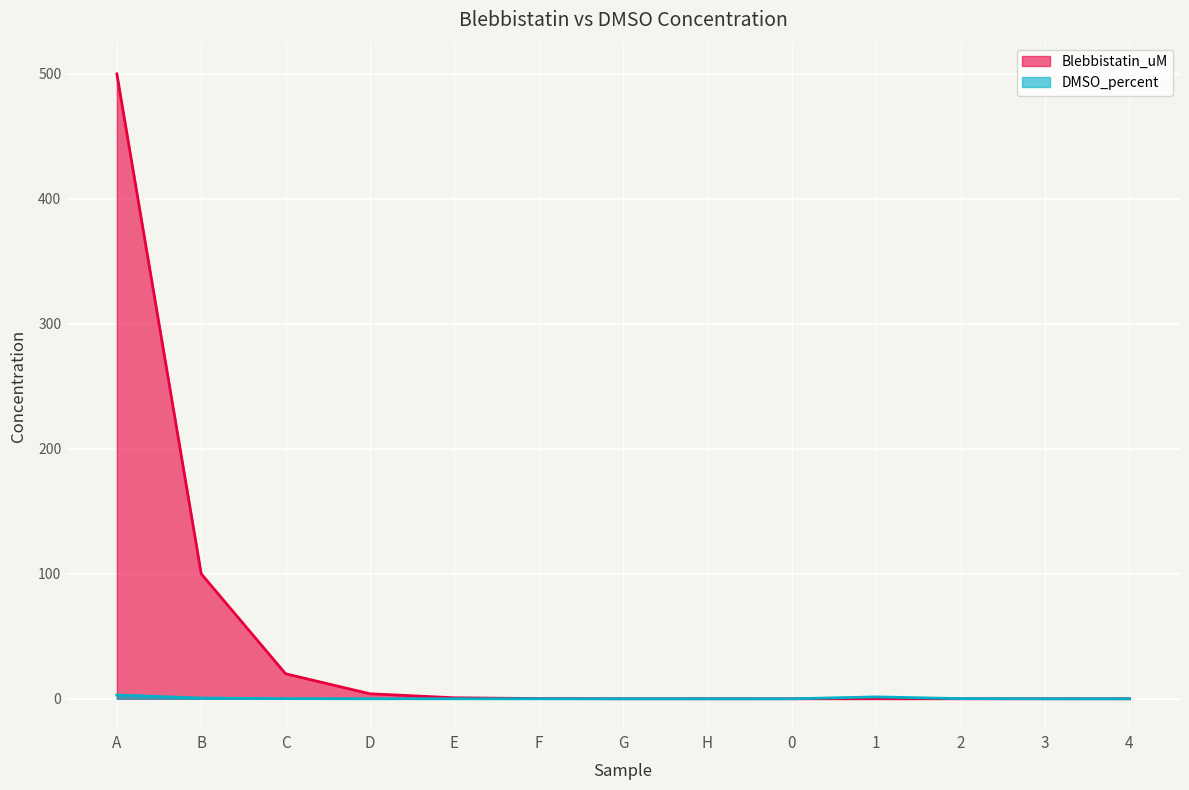

Rank the series at H from lowest to highest value.

DMSO_percent, Blebbistatin_uM